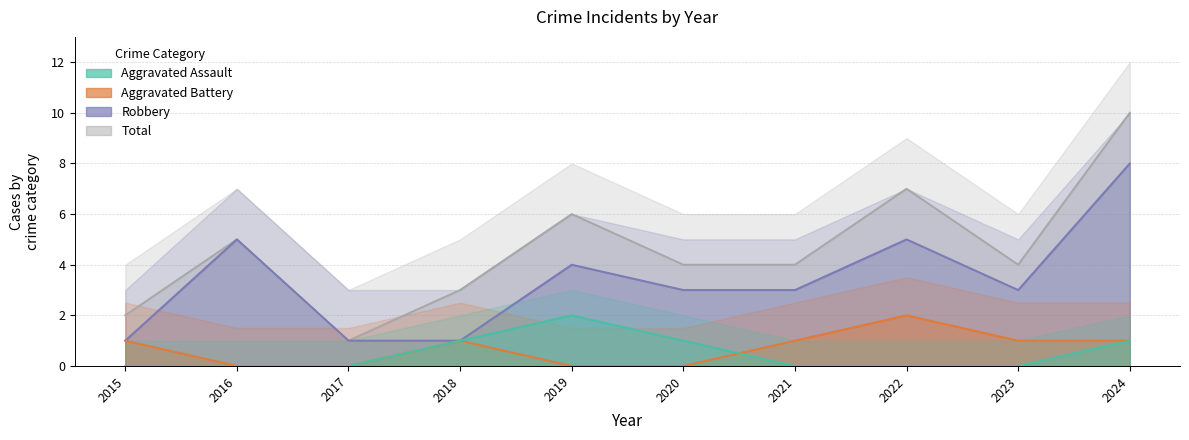

Which category has the lowest value in the Total series?

2017